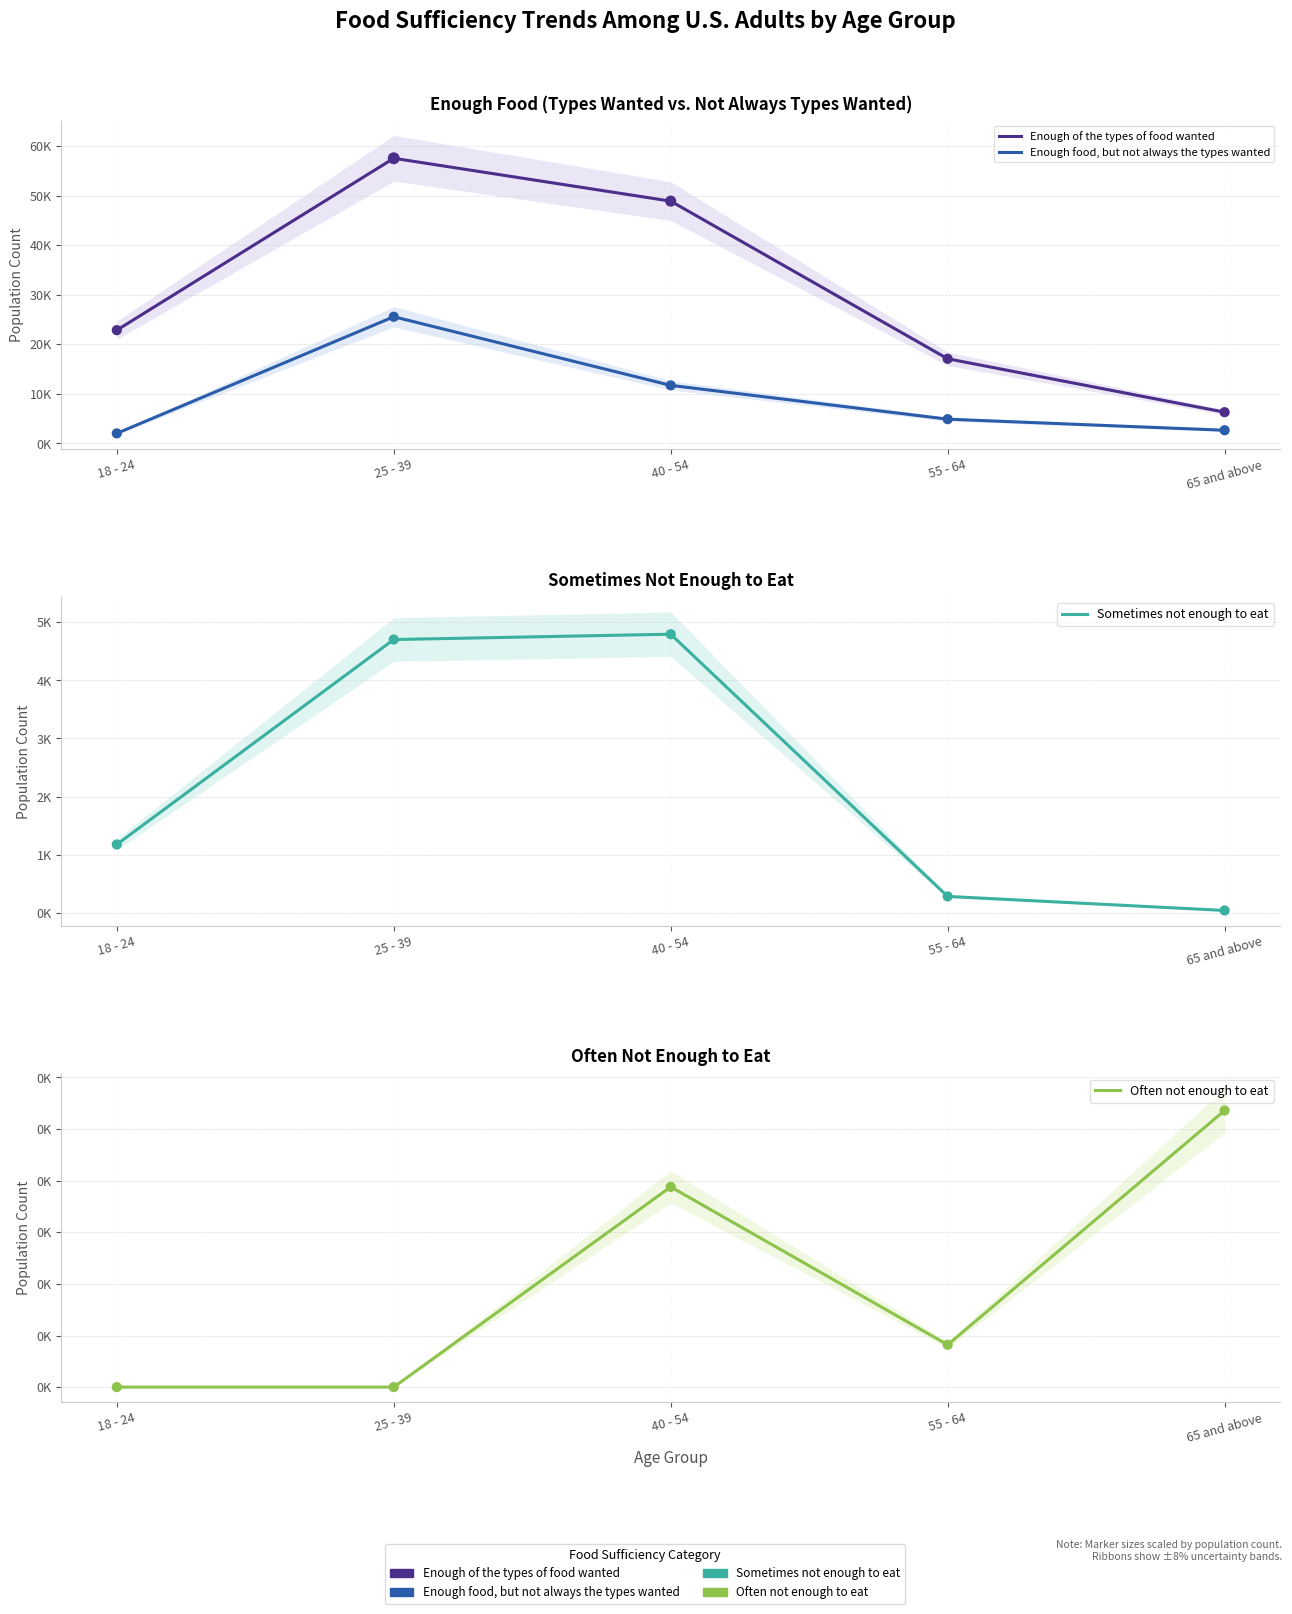

What is the total value across all series at 55 - 64?

22321